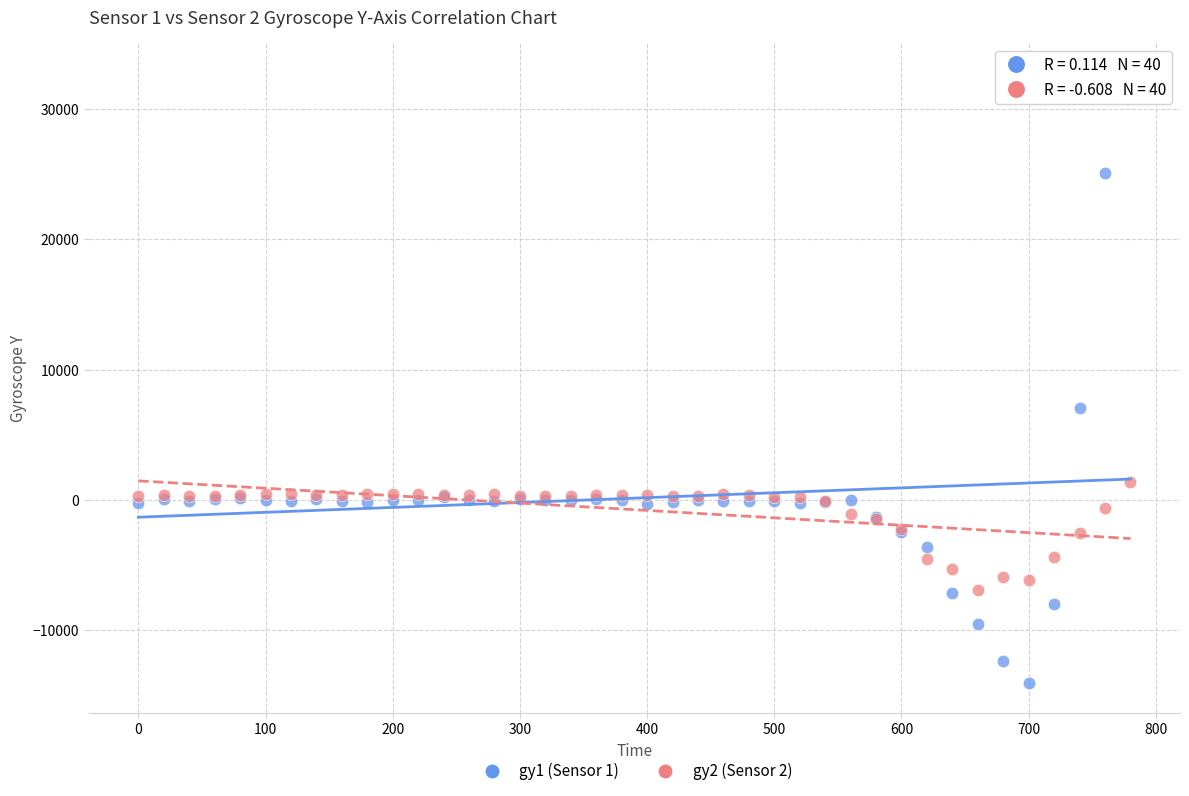

Across all series, what Y value is closest to 9347?

7064